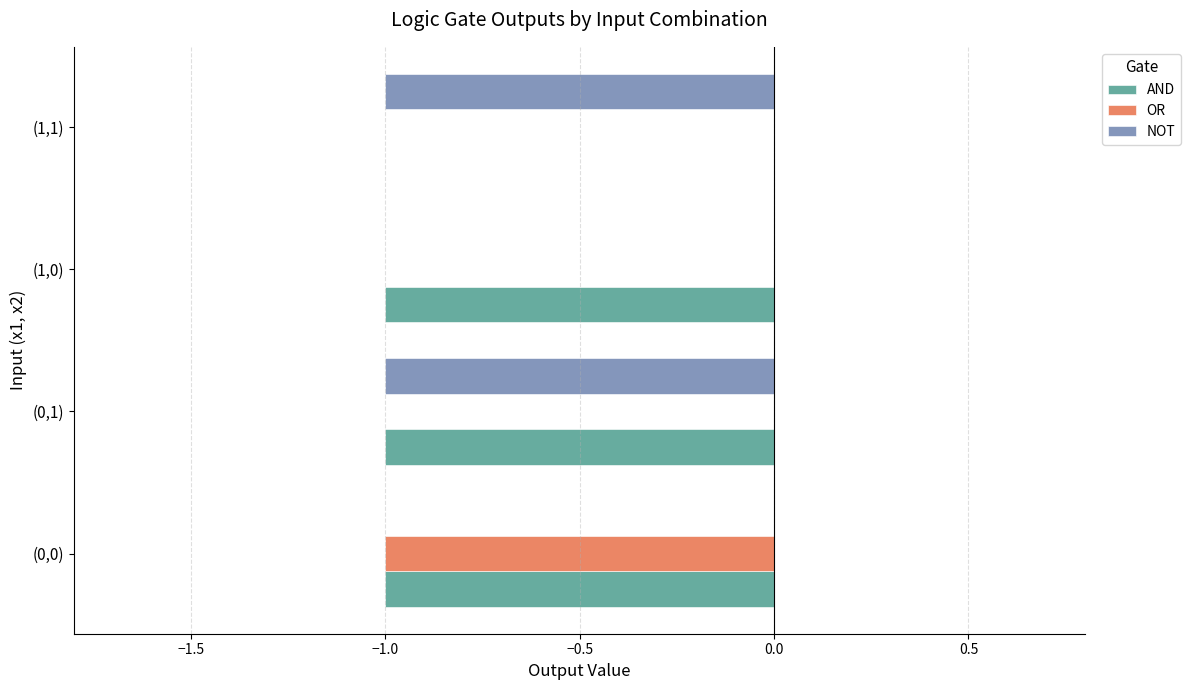

How many AND values are between -1 and 0?

4